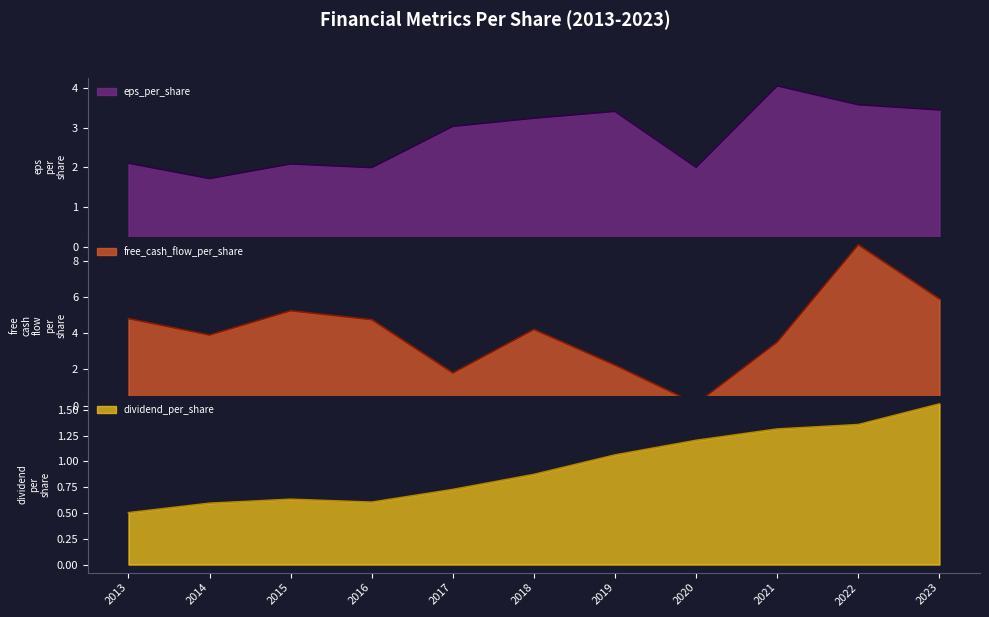

What is the maximum value shown in the chart?

8.9